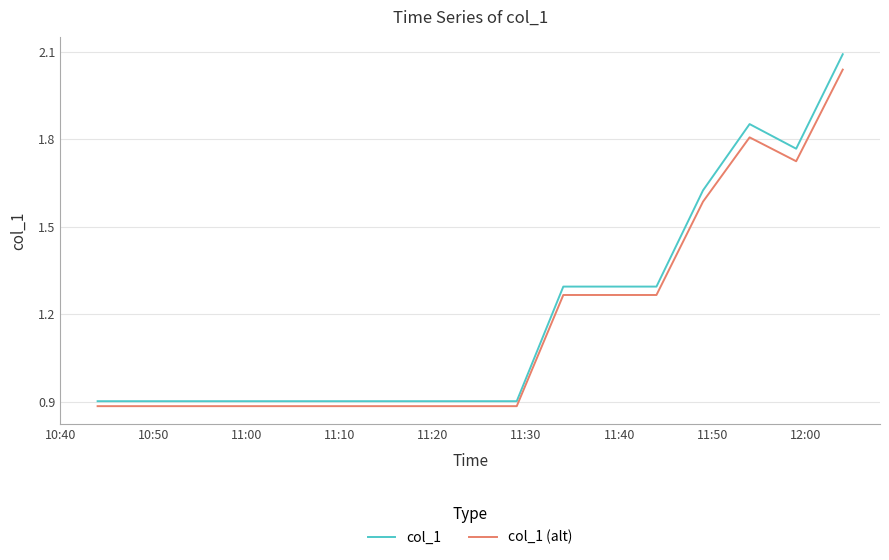

What is the difference between the maximum and minimum values in the col_1 (alt) series?

1.2